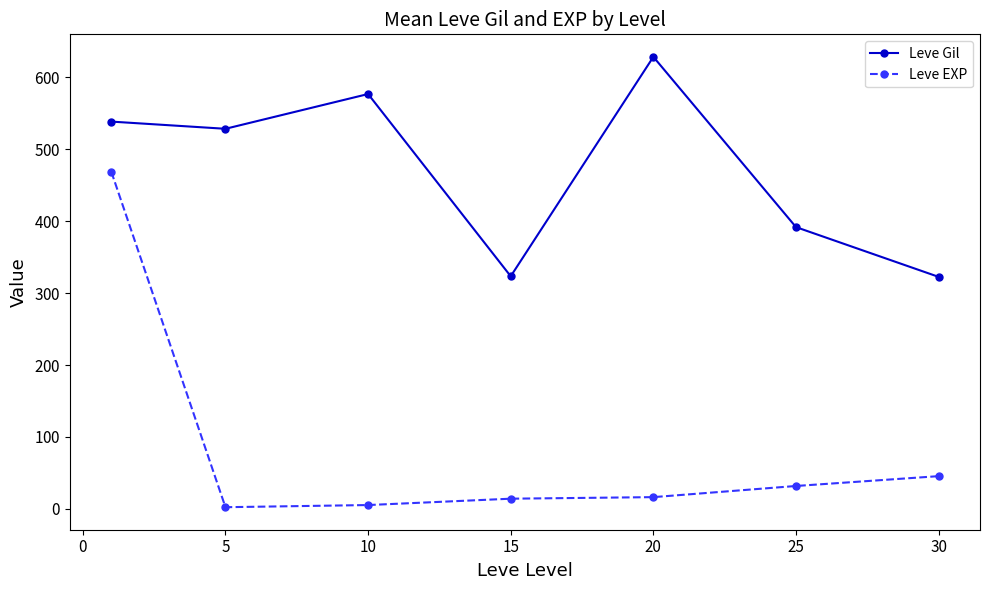

How many interior local valleys does the Leve Gil series have?

2